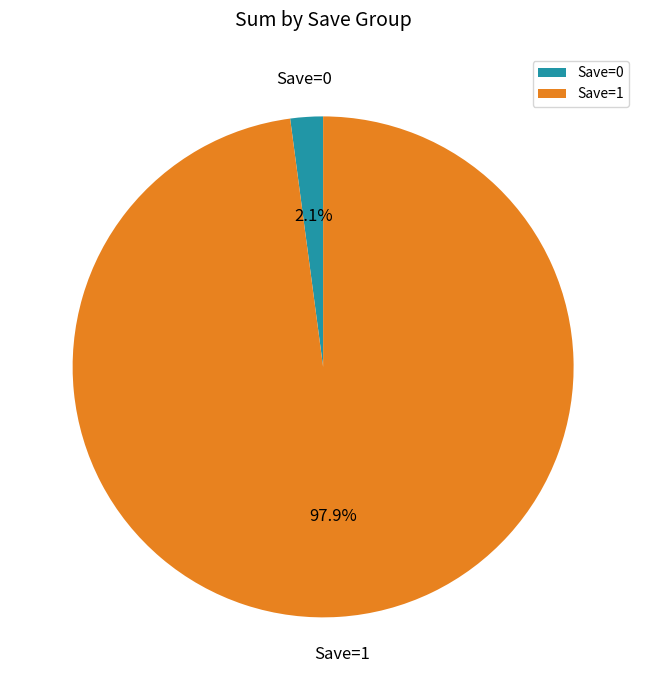

Is there a majority slice in this chart?

Yes